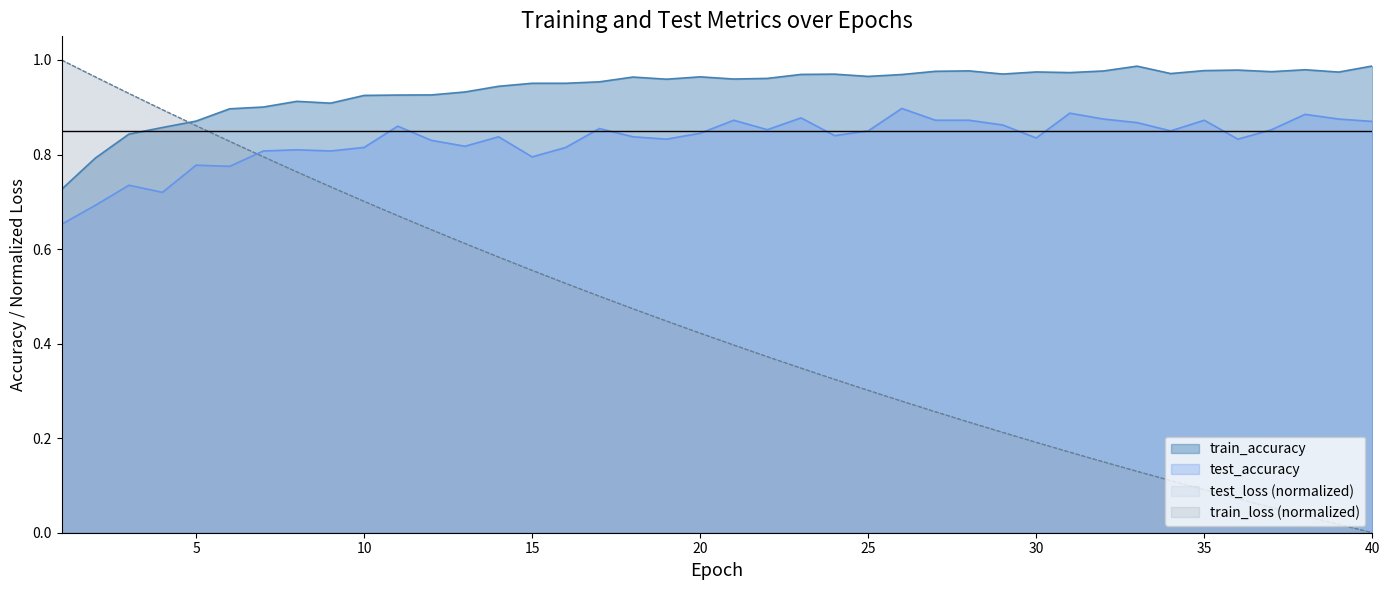

Rank the series by their maximum value, from lowest to highest.

test_accuracy, train_accuracy, train_loss, test_loss